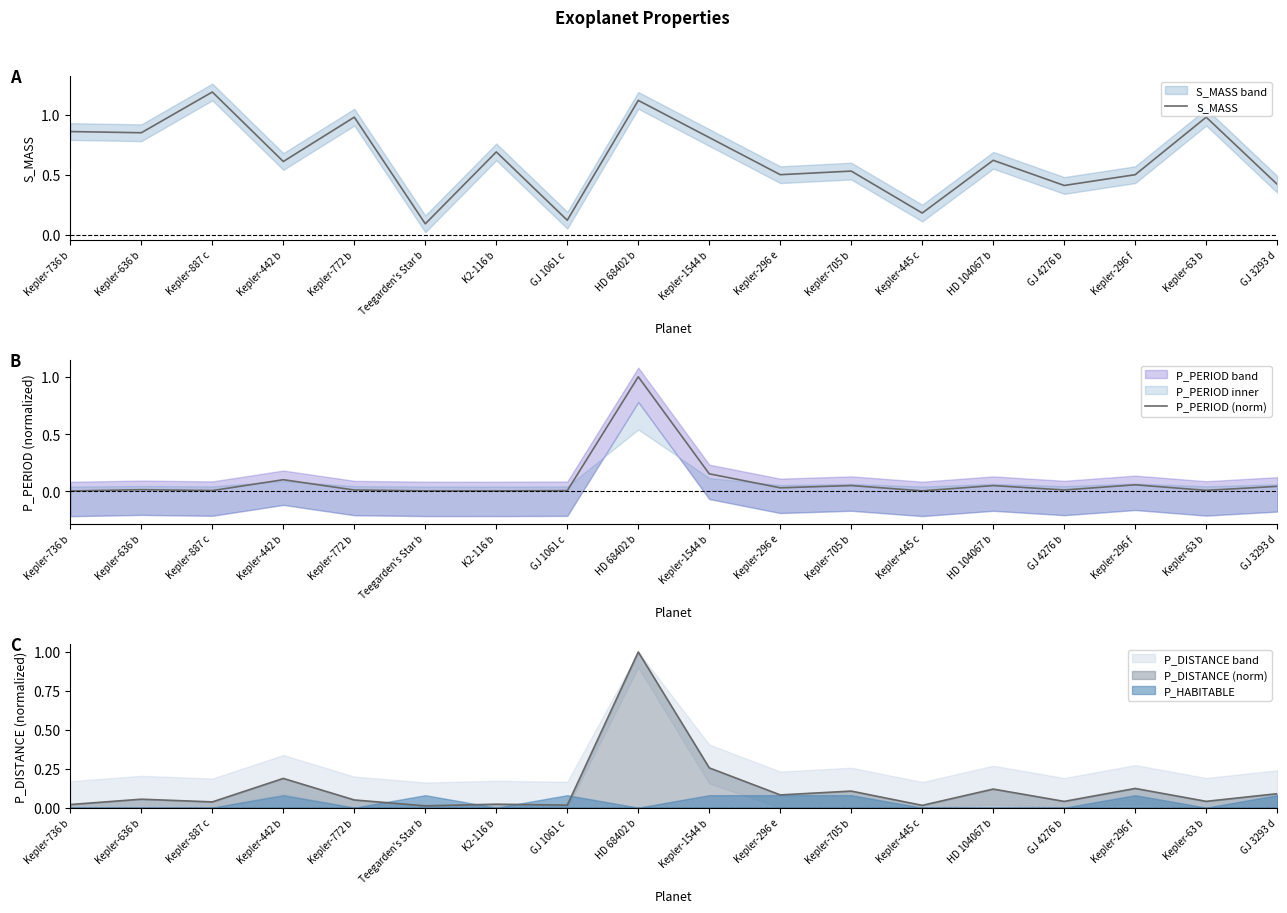

True or false: P_PERIOD (norm) and S_MASS intersect in this chart.

False